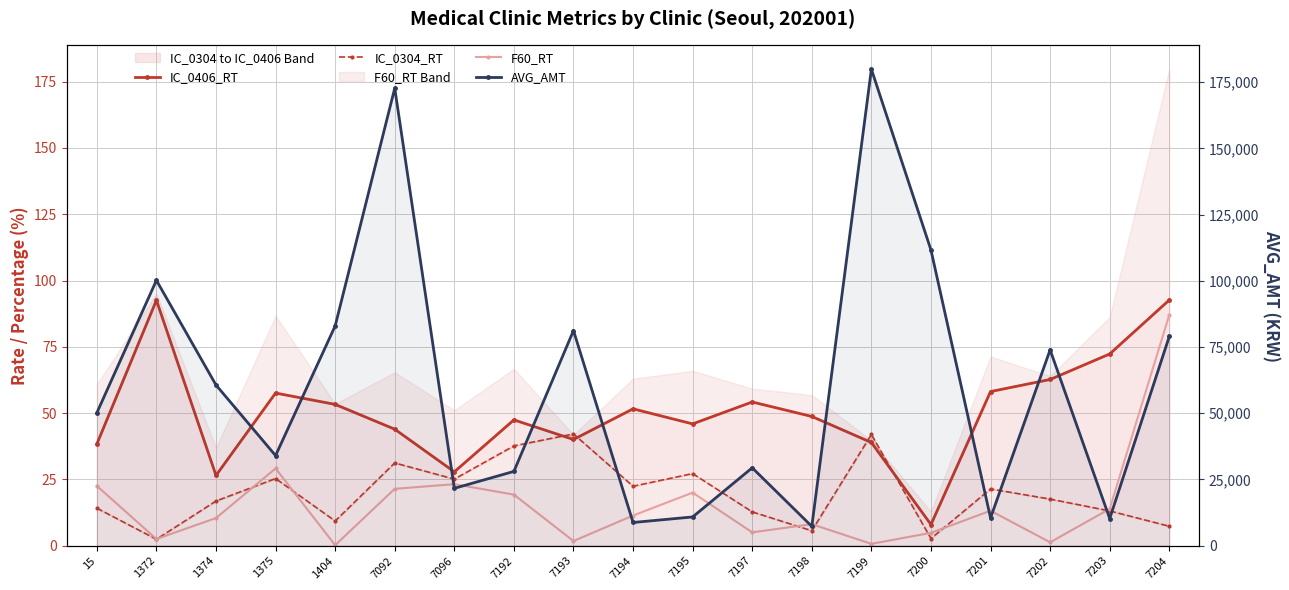

Where is the first local maximum for AVG_AMT?

1372